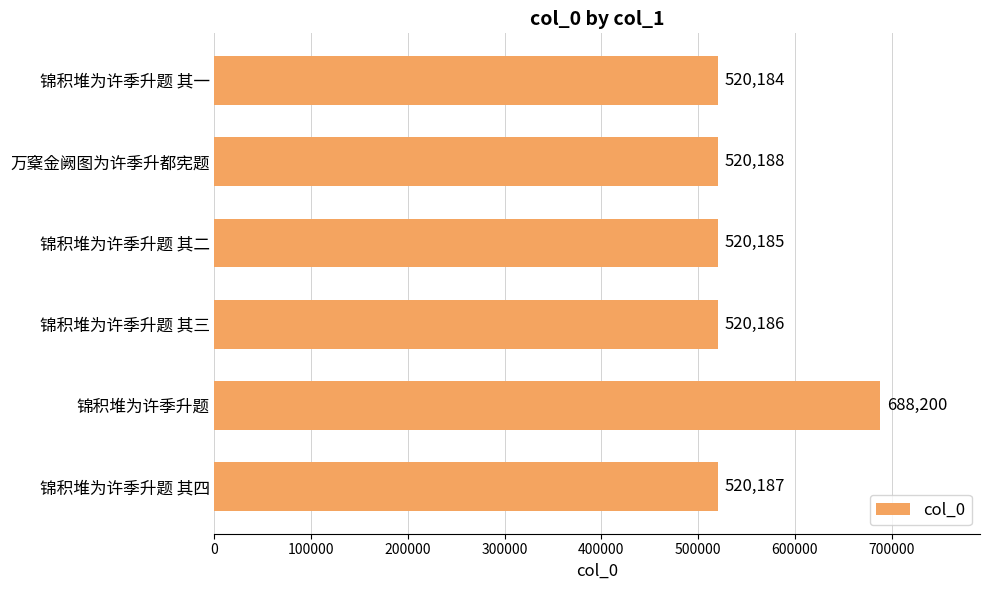

What is the ratio of the value at 锦积堆为许季升题 其三 to the value at 万㮤金阙图为许季升都宪题?

1.0